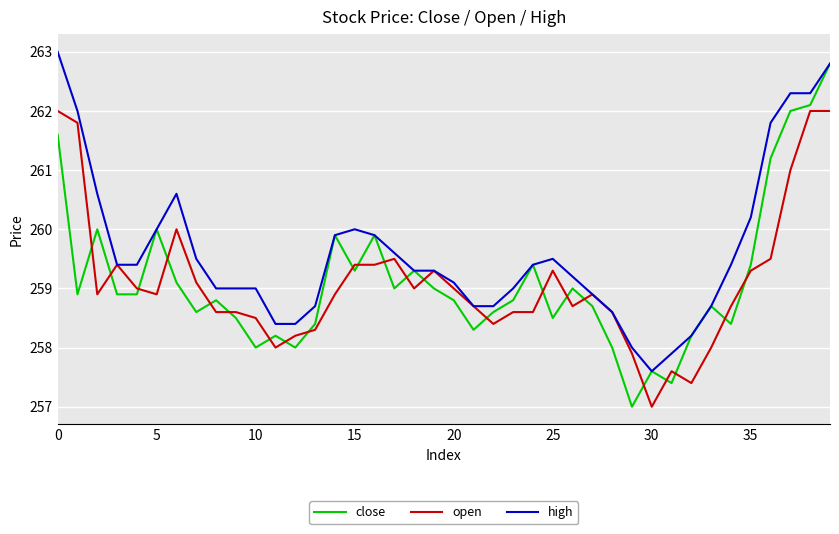

Which series has the largest total across all categories?

high